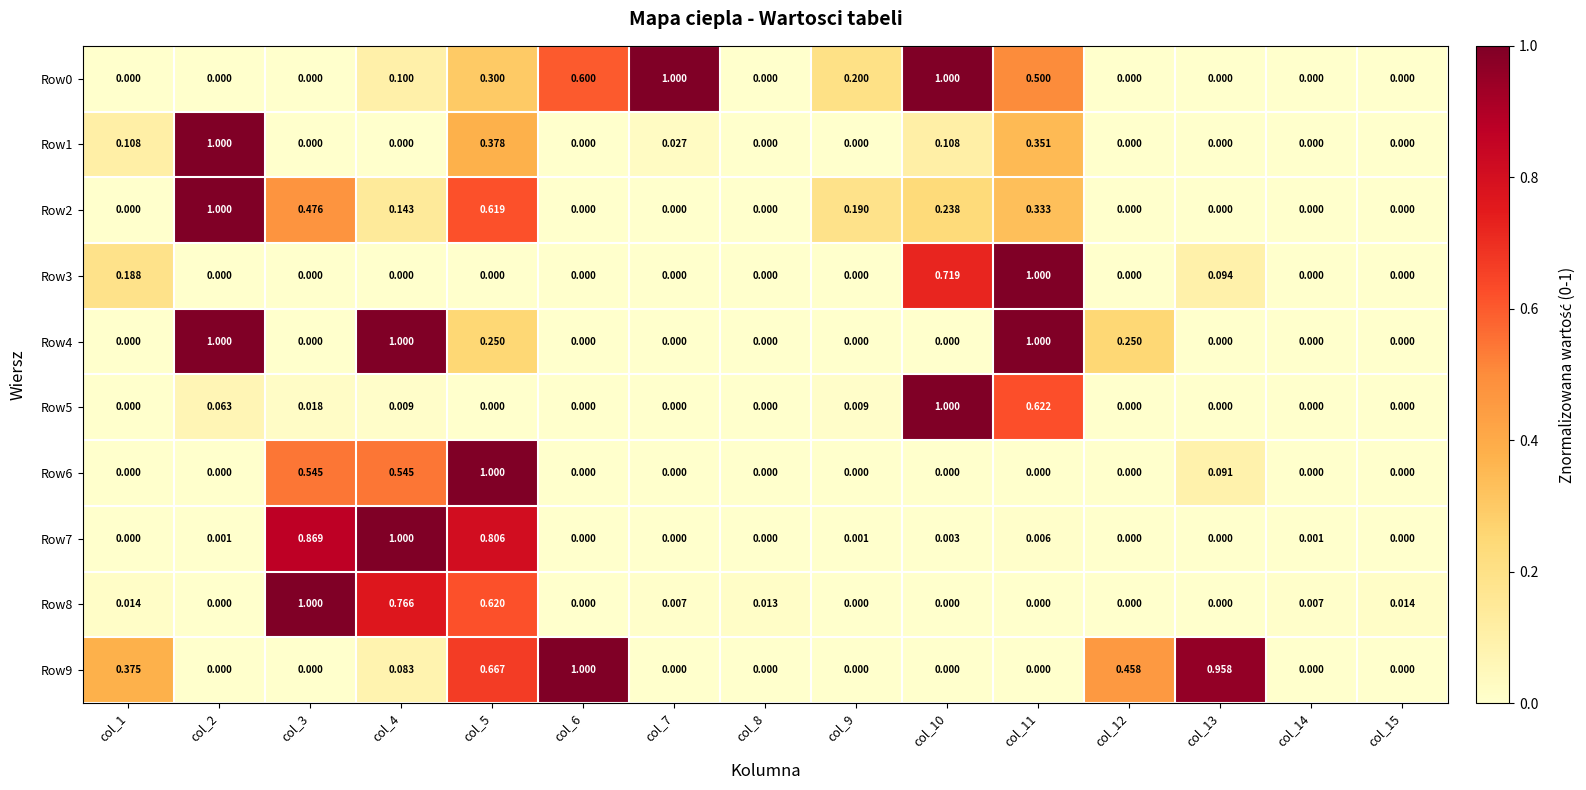

How many positive values does the Row7 series have?

8